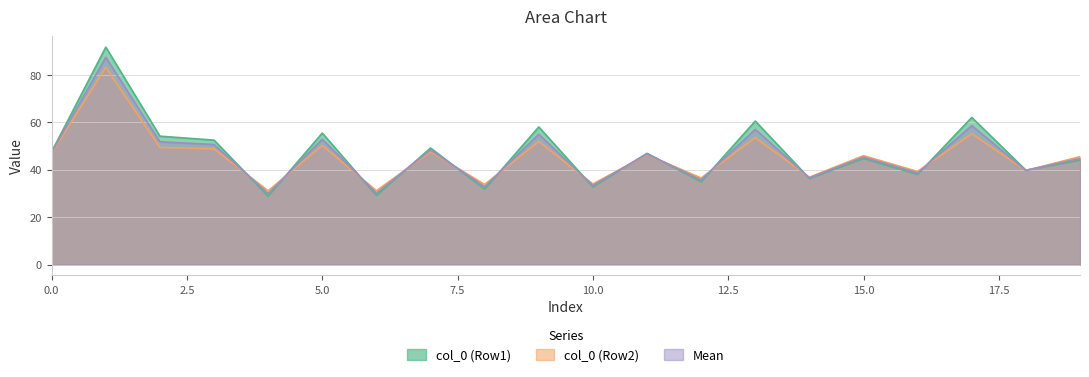

Is it true that col_0 equals 17.2 at col_3=29.75?

False